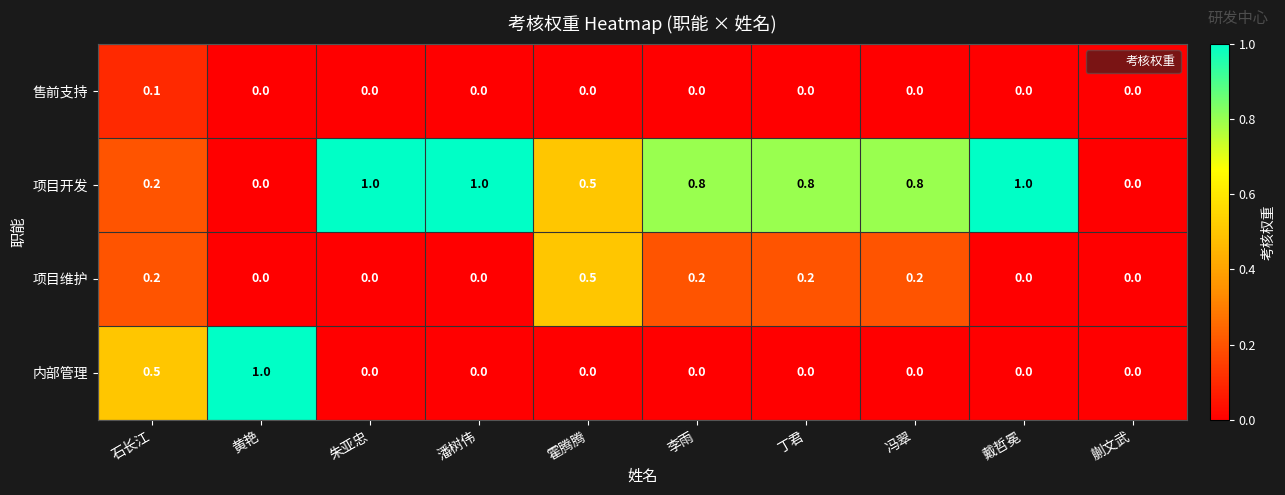

At which label does 售前支持 reach its peak?

石长江